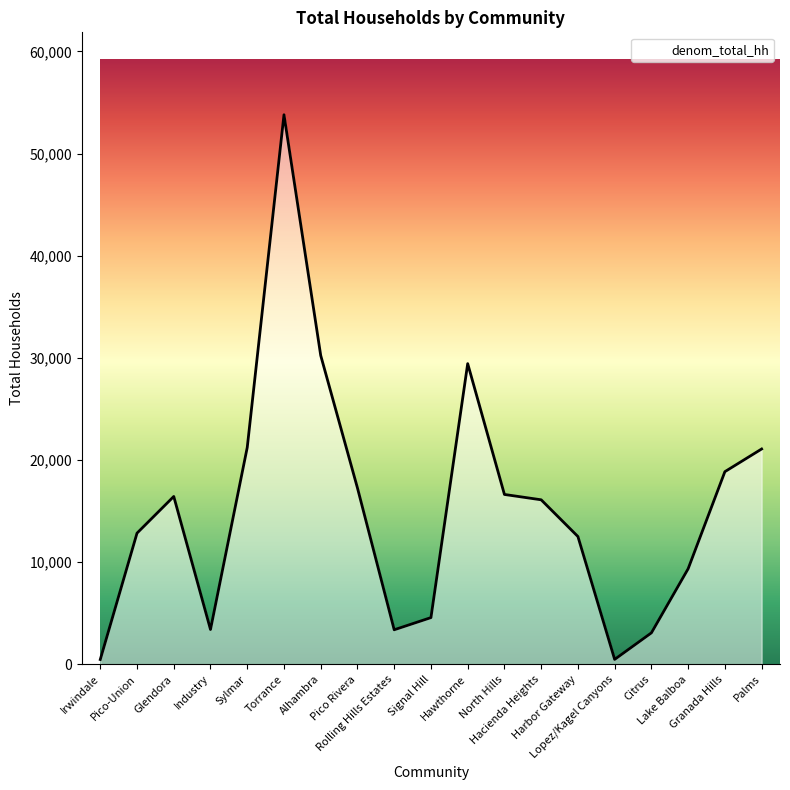

Which label corresponds to the largest value in the chart?

Torrance